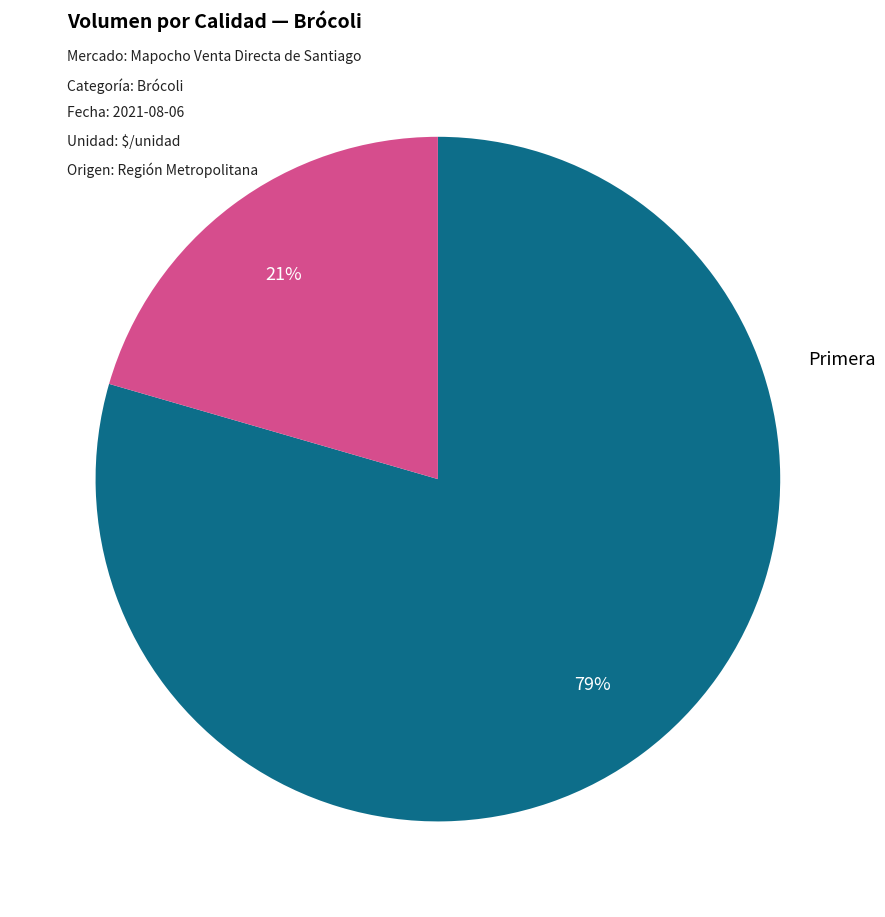

Is there a majority slice in this chart?

Yes